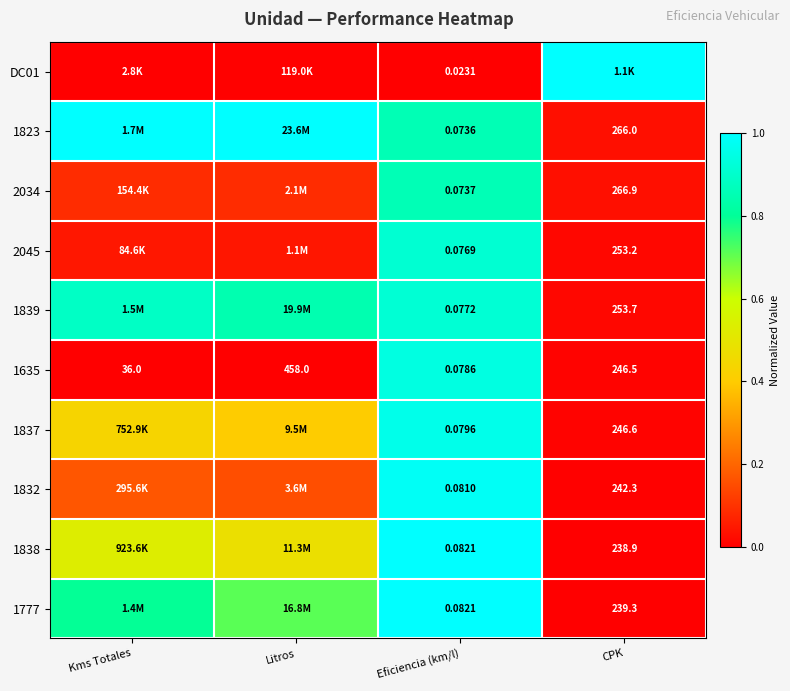

What is the maximum value for 1839?

0.9